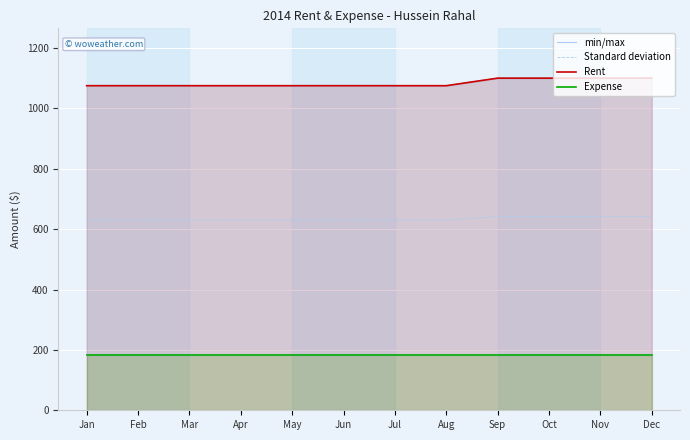

Is the value of Expense at Sep greater than the value of Rent at Nov?

No